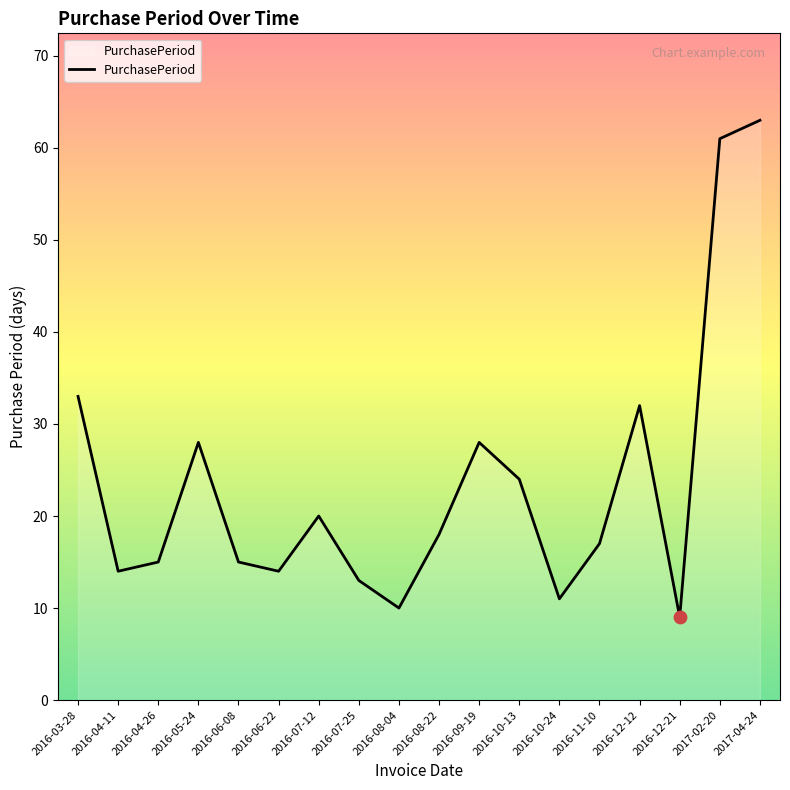

What is the change in value from 2016-07-25 to 2017-04-24?

+50